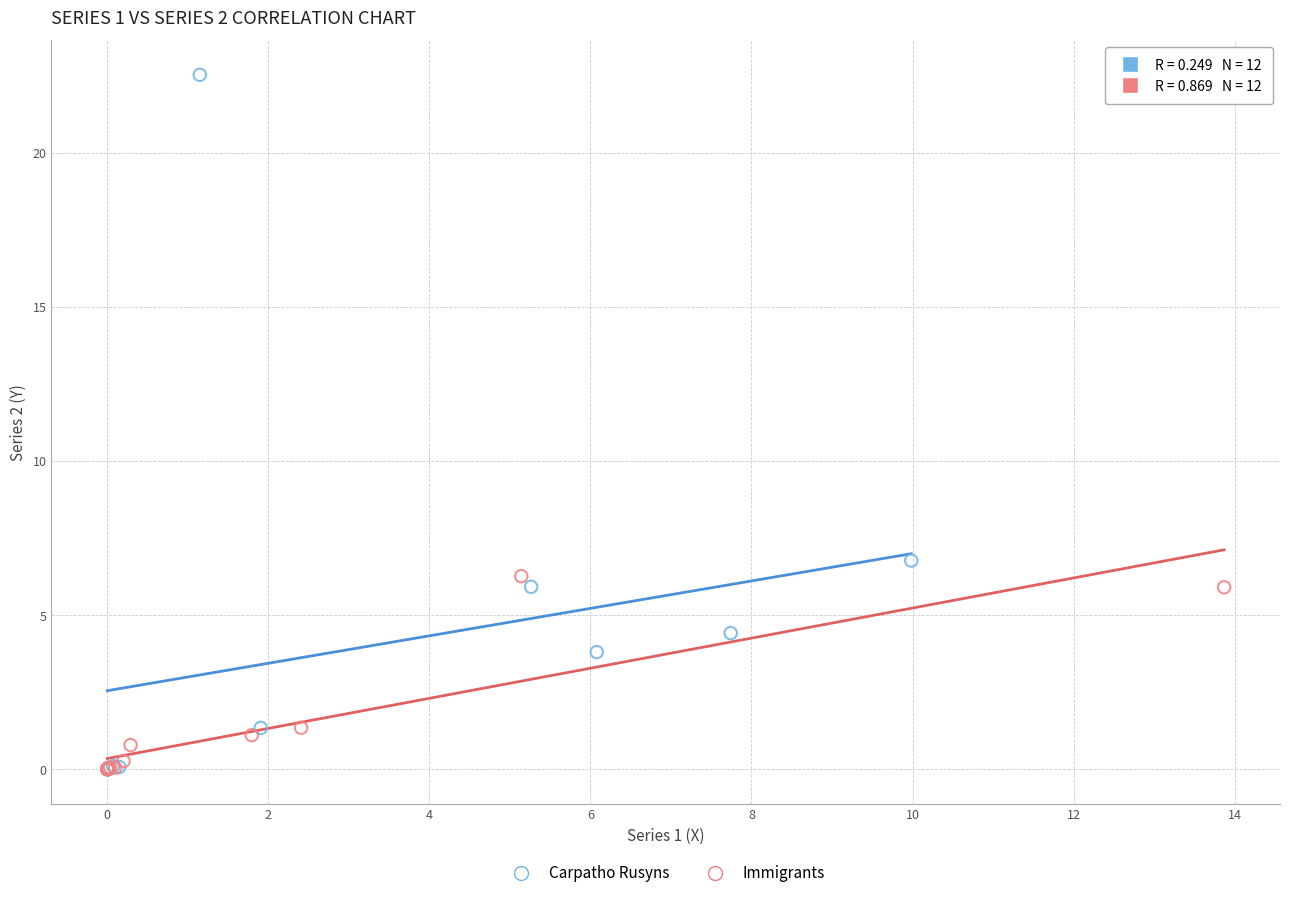

What are all the series names shown in the legend?

Carpatho Rusyns, Immigrants